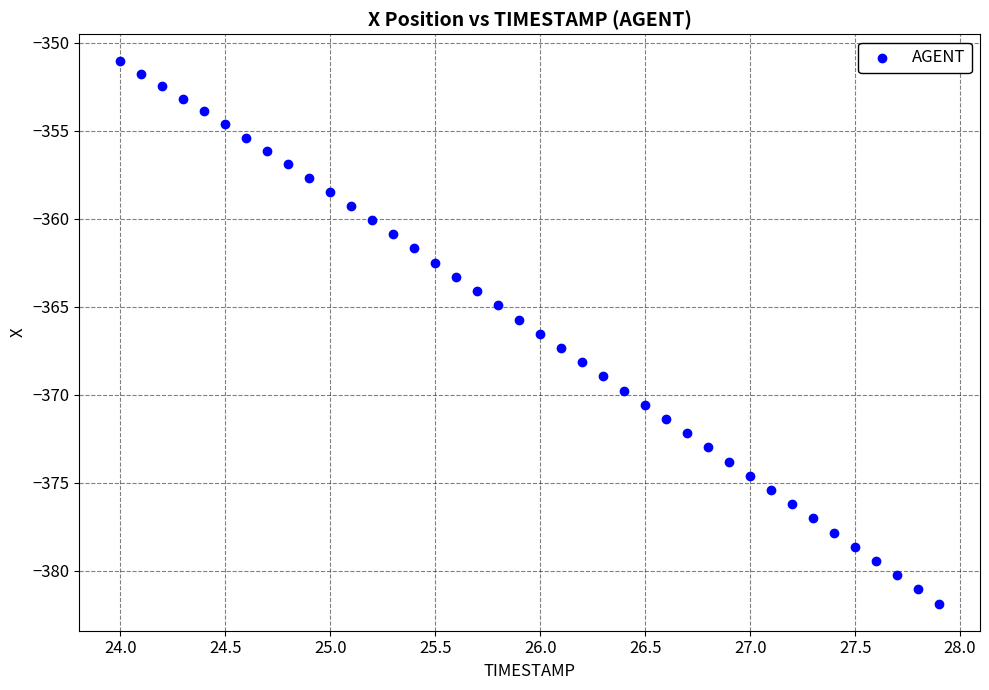

What is the range of X values (max minus min)?

3.9